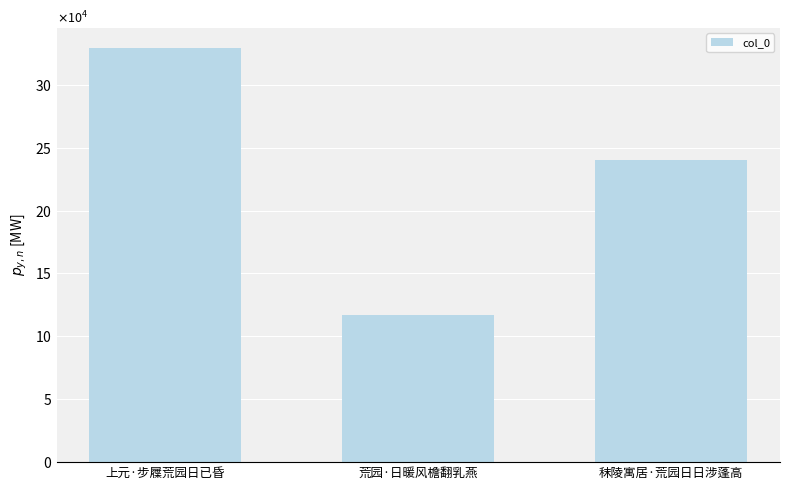

Reading left to right, transcribe all the data shown in this chart.

上元·步屧荒园日已昏=328845	荒园·日暖风檐翻乳燕=116603	秣陵寓居·荒园日日涉蓬高=239795